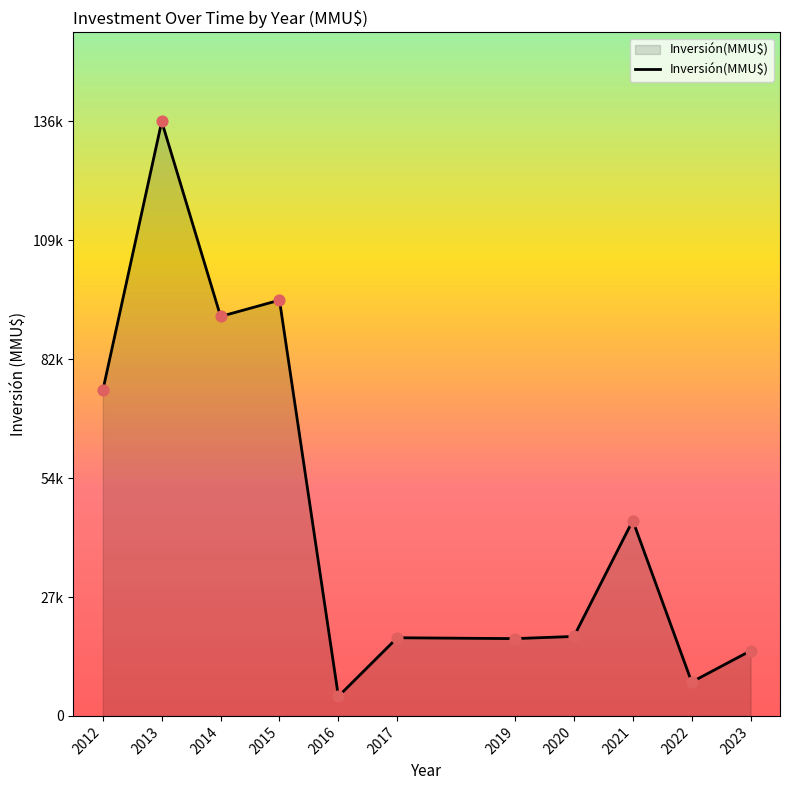

Does the chart have visible grid lines?

No